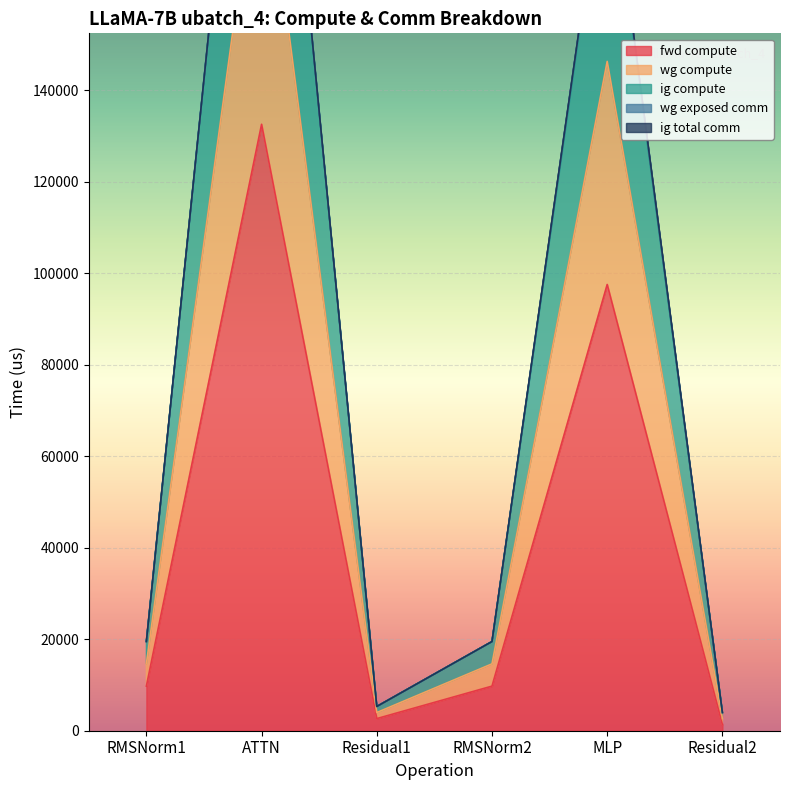

True or false: wg compute and ig compute intersect in this chart.

False